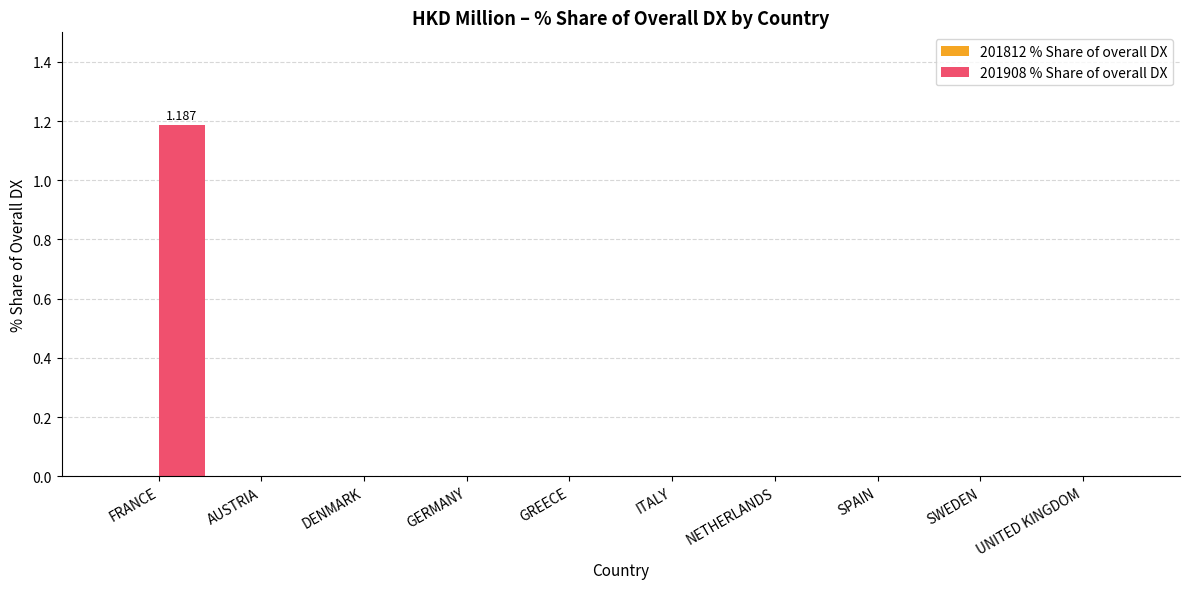

Between FRANCE and NETHERLANDS, which is larger?

FRANCE